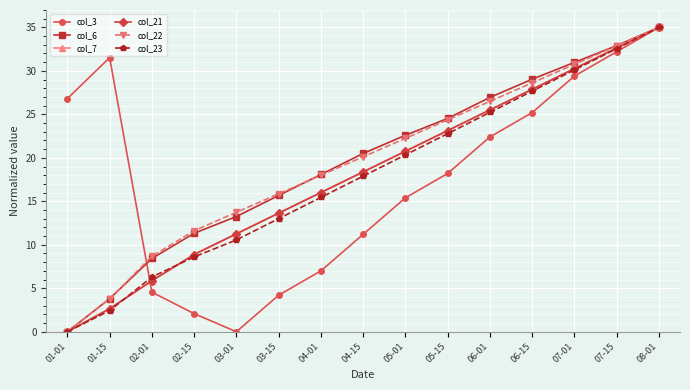

True or false: col_22 has more than 2 points higher than both neighbors.

False